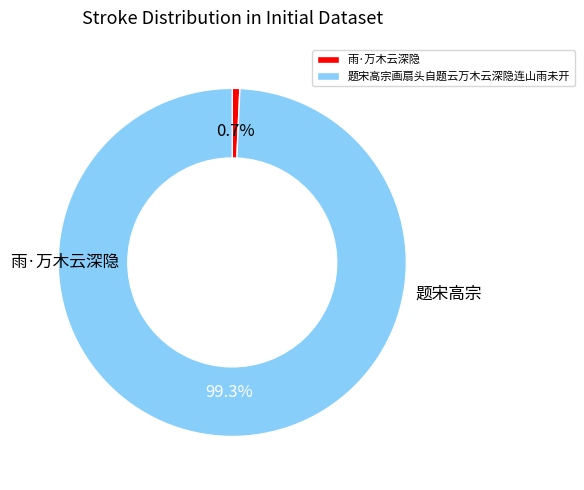

Rank the categories by value from lowest to highest.

雨·万木云深隐, 题宋高宗画扇头自题云万木云深隐连山雨未开